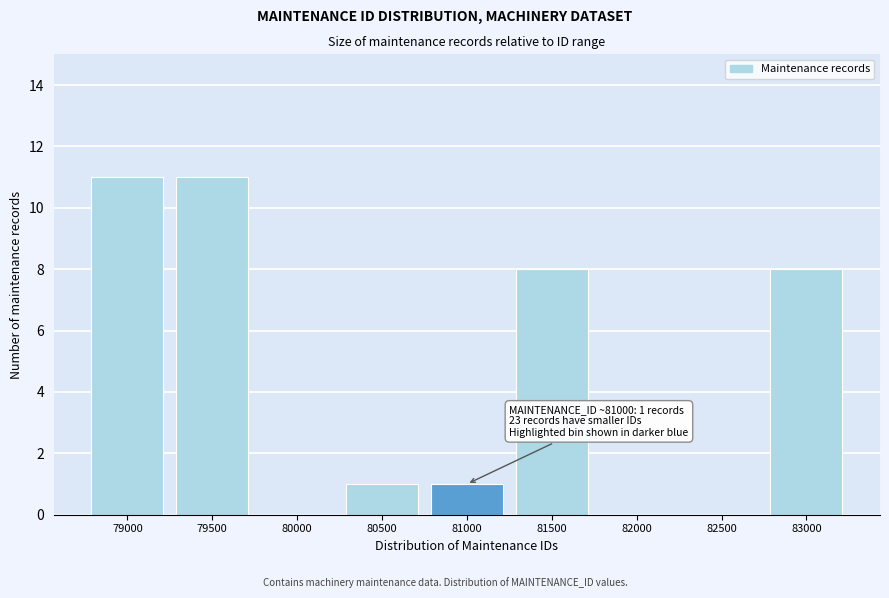

Reading right to left, list all the values displayed in this chart.

83000=8	82500=0	82000=0	81500=8	81000=1	80500=1	80000=0	79500=11	79000=11